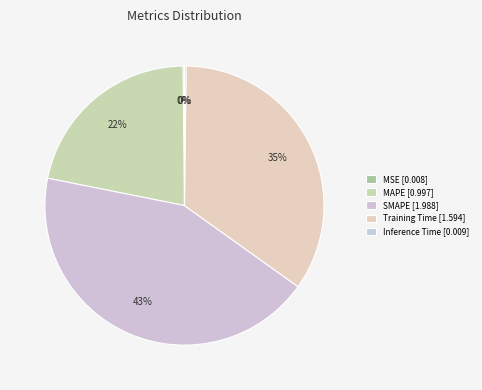

Is the sum of Training Time and MAPE greater than half?

Yes